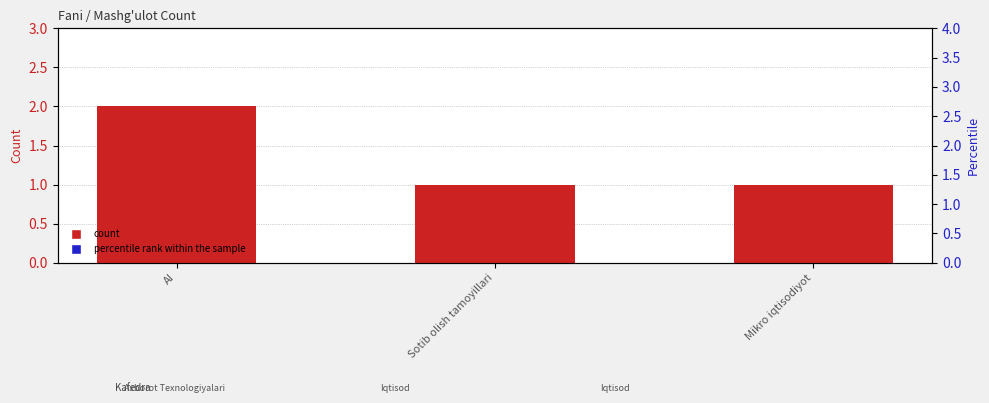

Which series contains the lowest Y value?

count